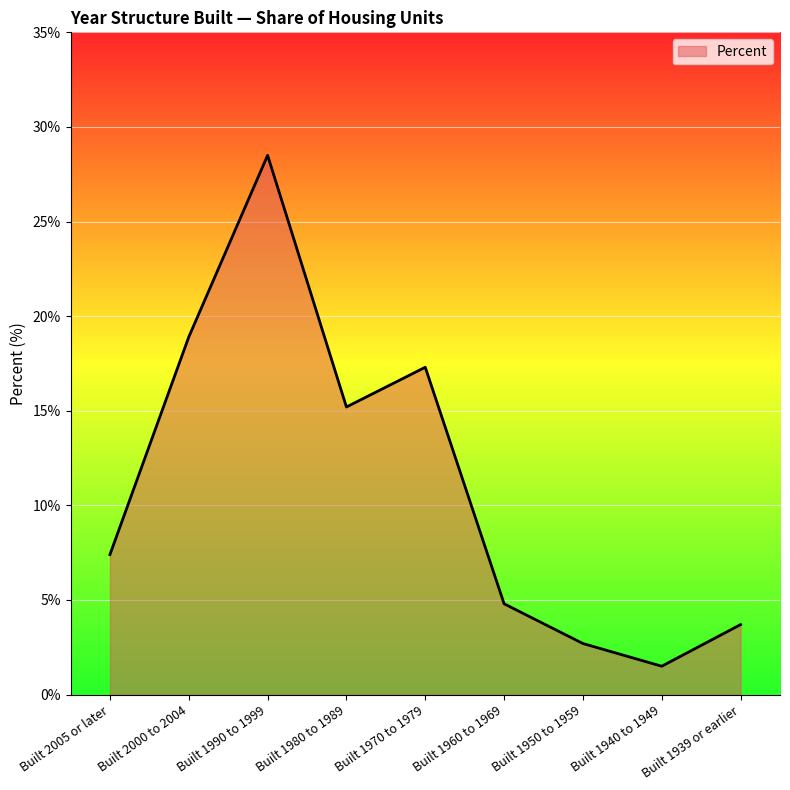

What is the difference between the second highest and minimum values?

17.4